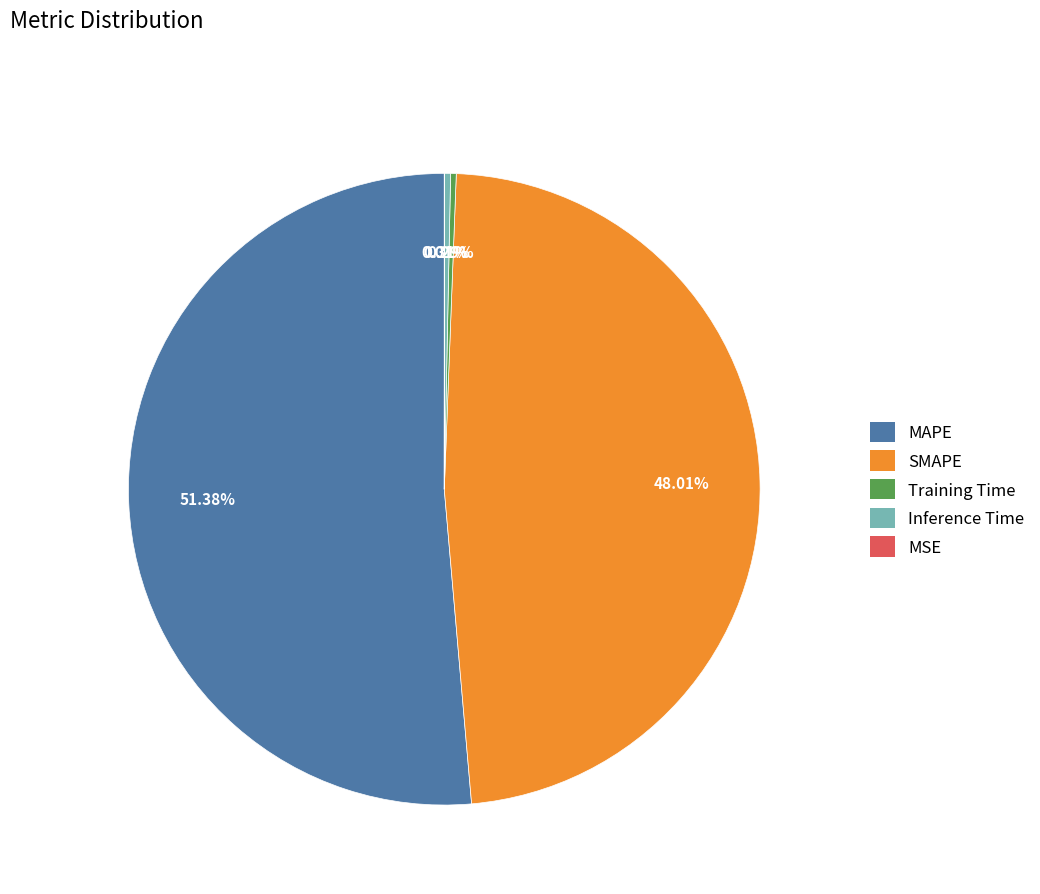

To the nearest percent, what is the difference between the Training Time and SMAPE slice percentages?

48%